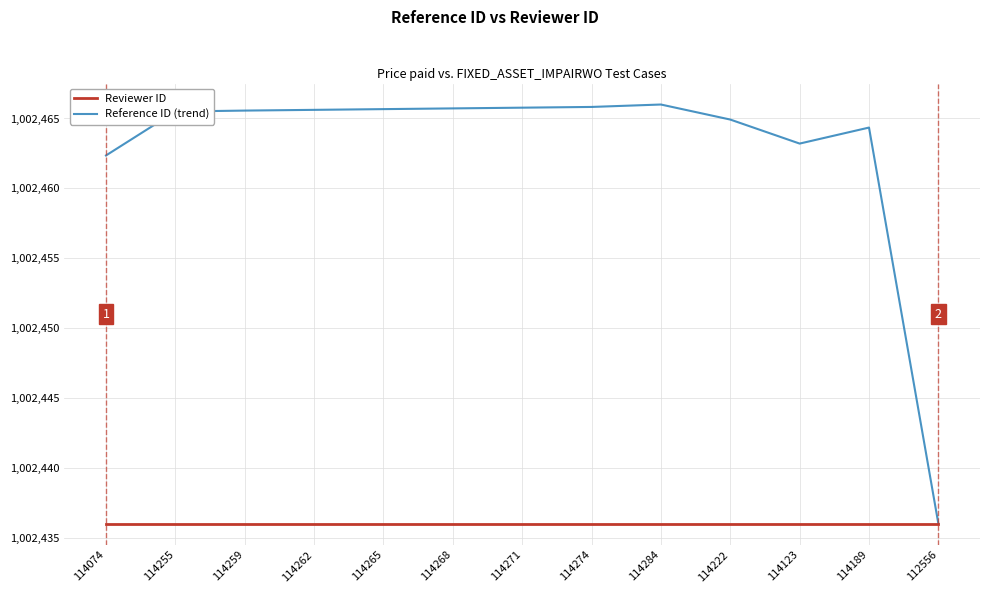

What value does the Reviewer ID series have at 114262?

1002436.0